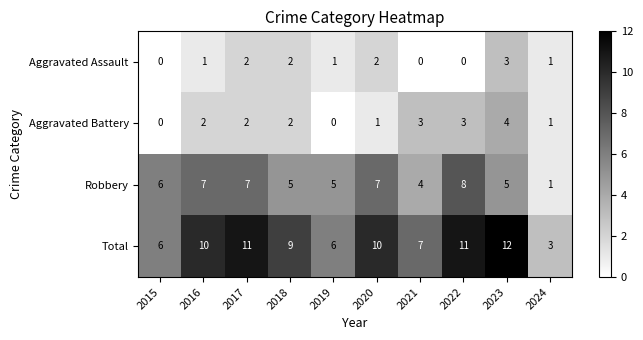

What is the sum of the Robbery values at 2023 and 2019?

10